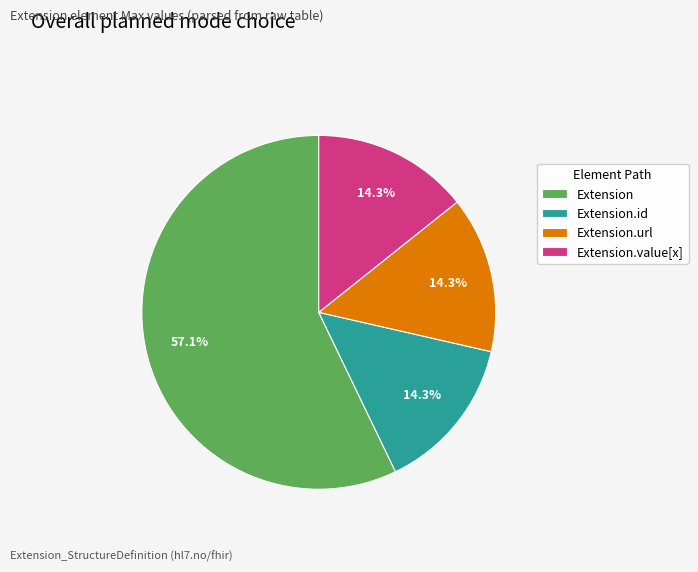

To the nearest percent, what percentage of the pie is Extension.url?

14%